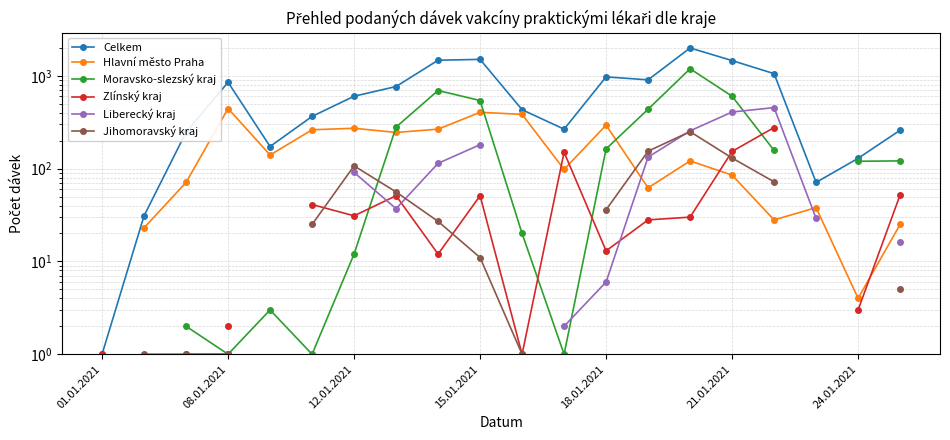

How many times do Zlínský kraj and Moravsko-slezský kraj cross each other?

4